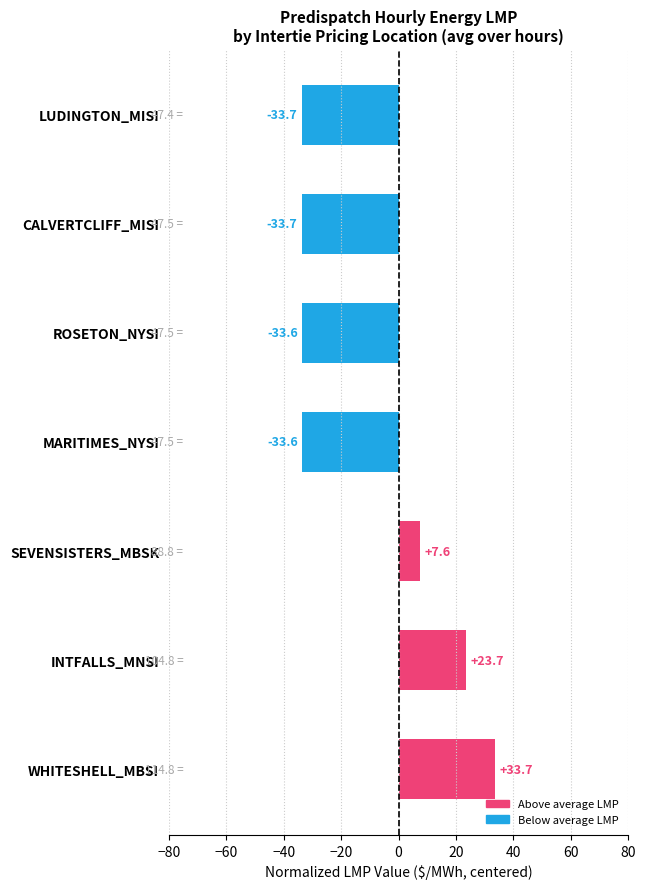

What is the smallest value displayed?

-33.7